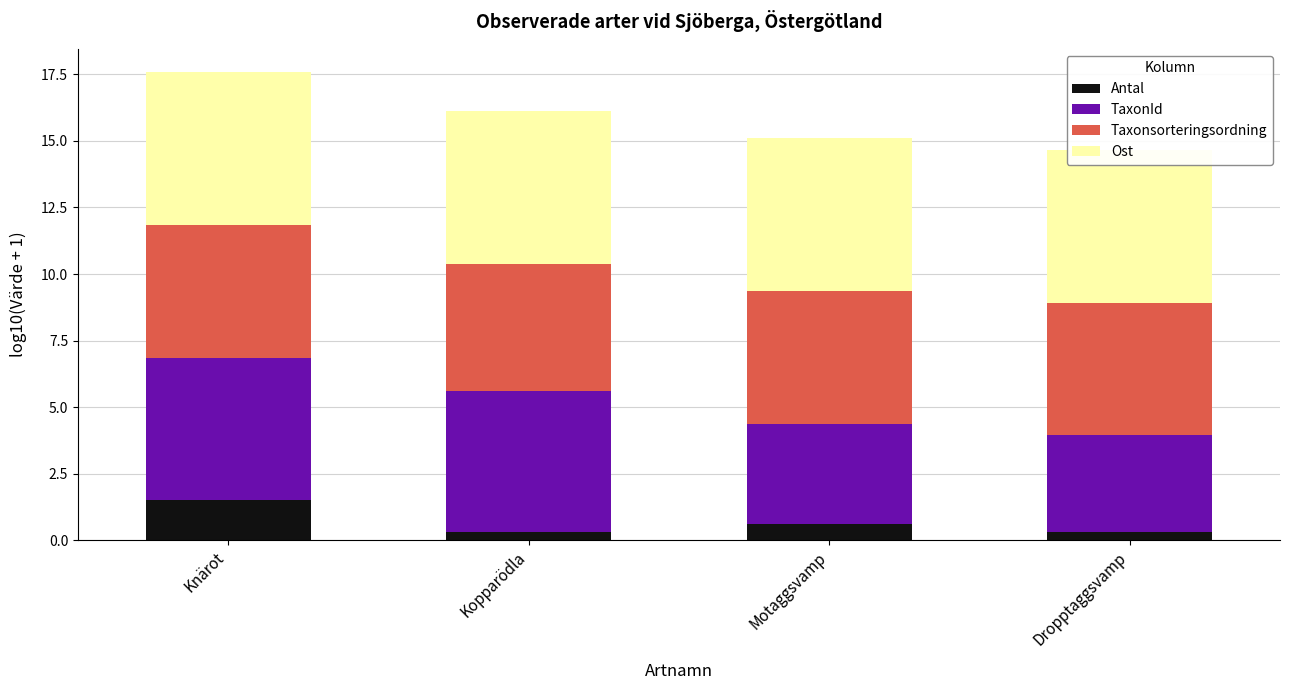

What is the minimum value for Ost?

5.8